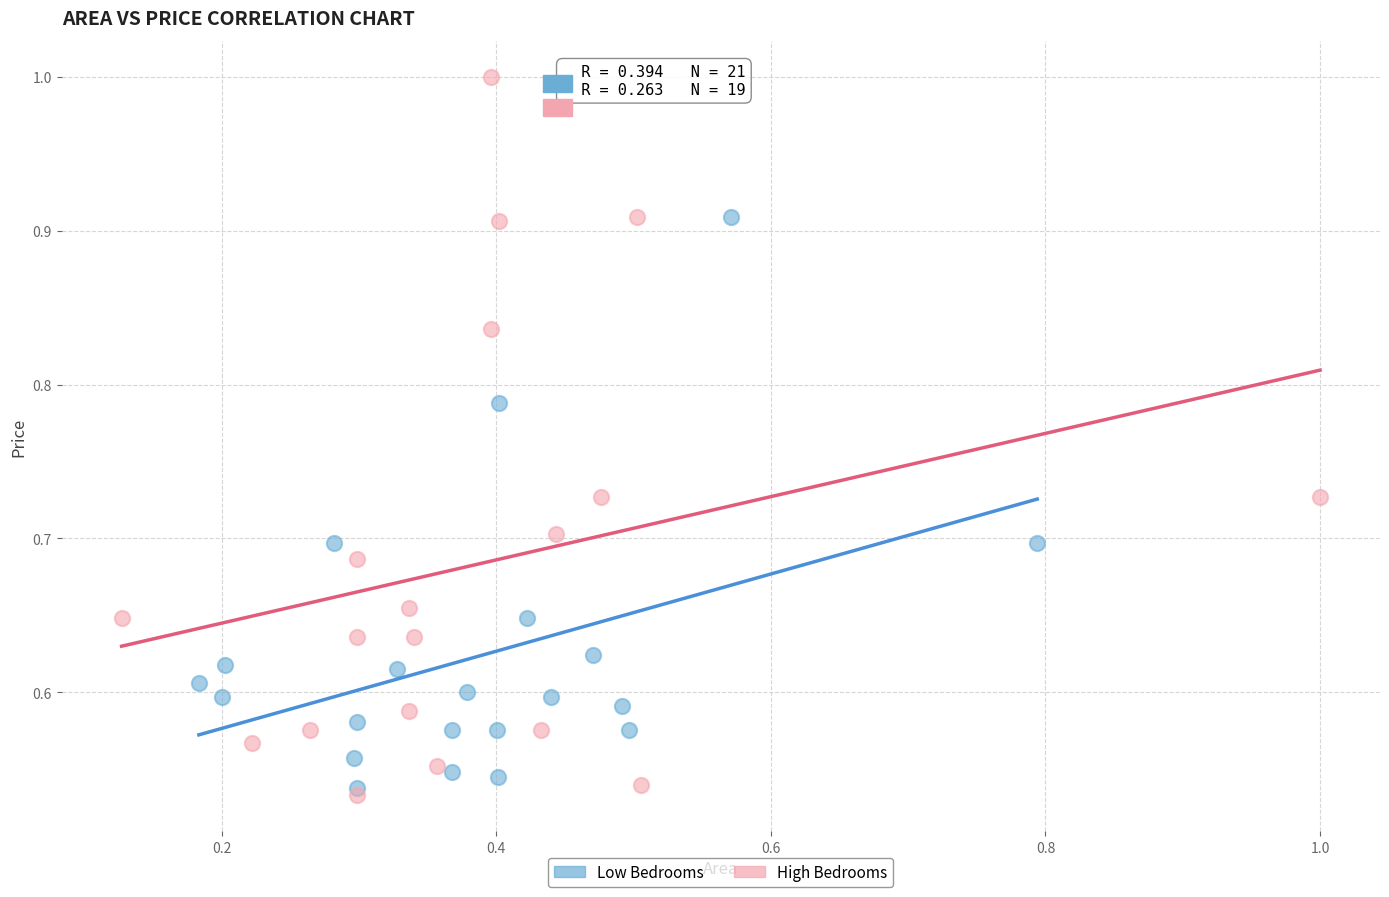

Which series contains the highest Y value?

High Bedrooms